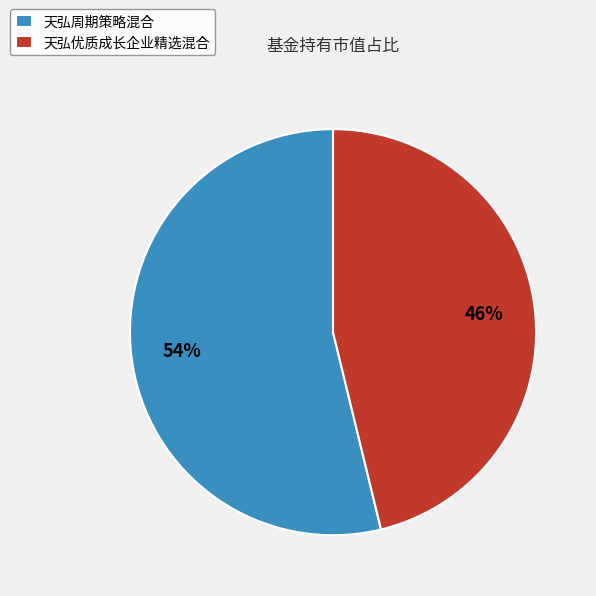

What percentage is the 天弘周期策略混合 slice, to the nearest percent?

54%